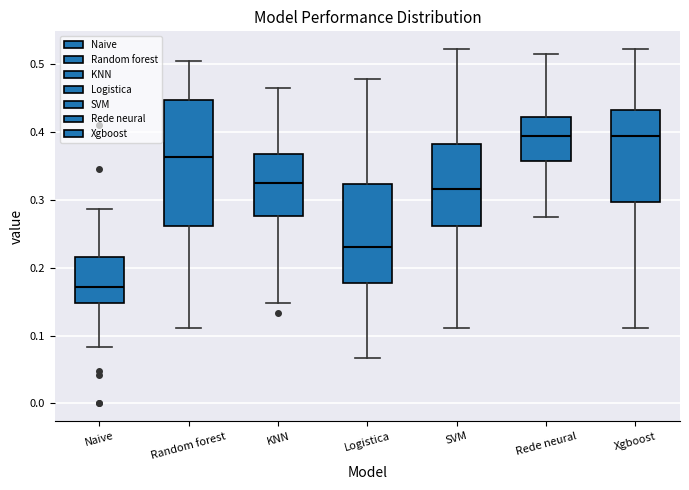

Reading left to right, transcribe this box plot: for each box, give where its median line is, the range the box spans, and where its two whiskers end, as read against the y-axis. The values are not printed on the chart, so give them approximately, as read against the axis.

Naive: median 0.17, box 0.15 to 0.22, whiskers 0.08 to 0.29
Random forest: median 0.36, box 0.26 to 0.45, whiskers 0.11 to 0.51
KNN: median 0.33, box 0.28 to 0.37, whiskers 0.15 to 0.47
Logistica: median 0.23, box 0.18 to 0.32, whiskers 0.07 to 0.48
SVM: median 0.32, box 0.26 to 0.38, whiskers 0.11 to 0.52
Rede neural: median 0.39, box 0.36 to 0.42, whiskers 0.28 to 0.52
Xgboost: median 0.39, box 0.30 to 0.43, whiskers 0.11 to 0.52